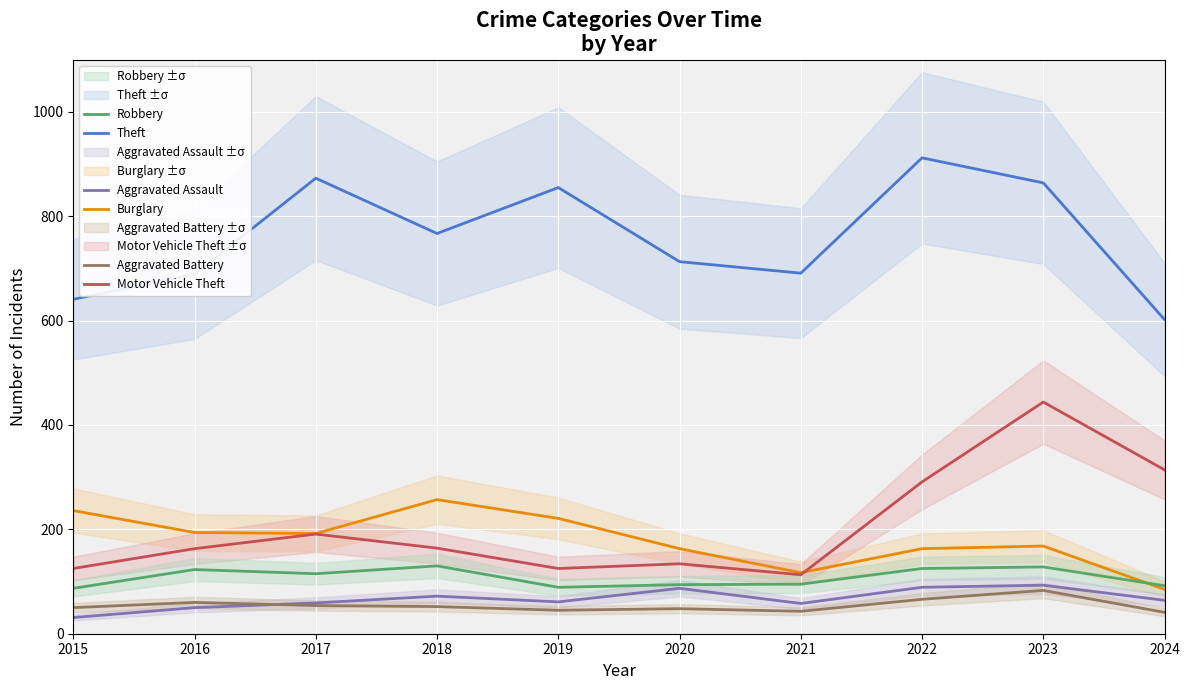

Reading left to right, extract all data points from this chart.

Theft: 2015=641	2016=689	2017=873	2018=767	2019=855	2020=713	2021=691	2022=912	2023=864	2024=602
Burglary: 2015=236	2016=194	2017=192	2018=257	2019=221	2020=163	2021=117	2022=163	2023=168	2024=85
Motor Vehicle Theft: 2015=125	2016=163	2017=191	2018=164	2019=125	2020=134	2021=113	2022=291	2023=444	2024=314
Robbery: 2015=87	2016=123	2017=115	2018=130	2019=89	2020=94	2021=95	2022=125	2023=128	2024=92
Aggravated Assault: 2015=31	2016=50	2017=59	2018=72	2019=61	2020=87	2021=58	2022=89	2023=93	2024=64
Aggravated Battery: 2015=50	2016=60	2017=54	2018=52	2019=45	2020=48	2021=43	2022=66	2023=83	2024=41